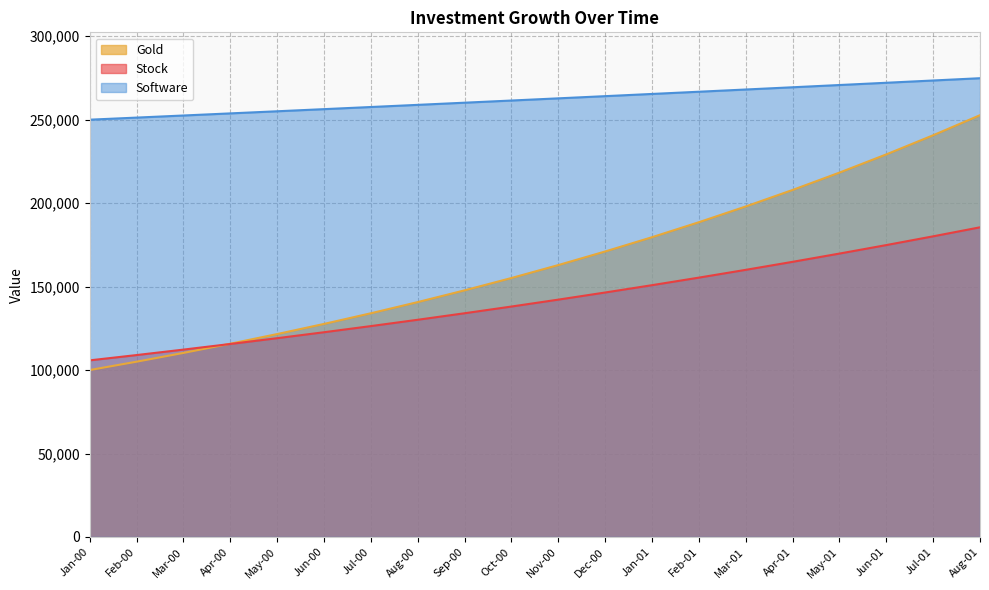

What is the sum of all Software values?

5244778.9